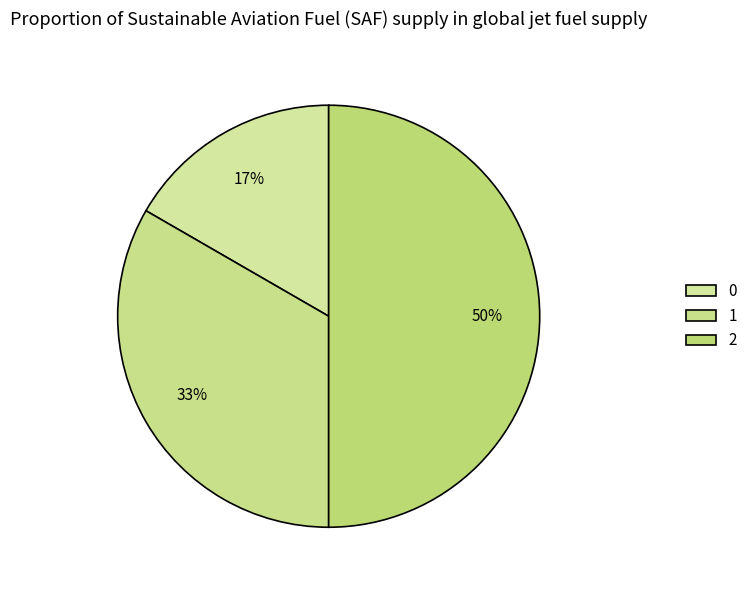

How many slices are in this pie chart?

3